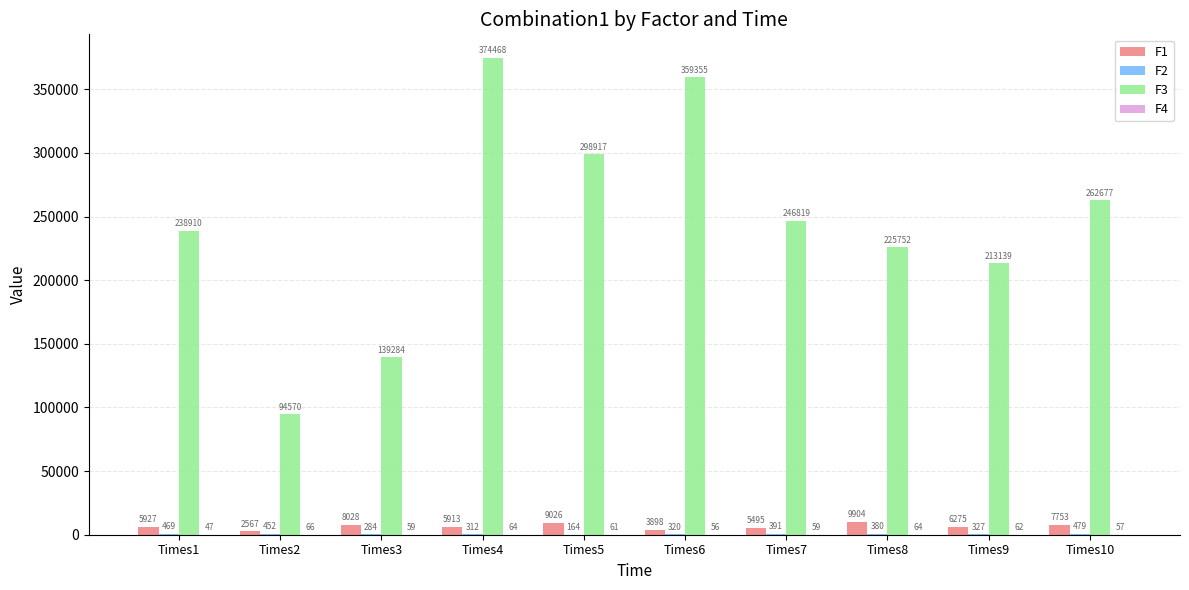

Where is F1 nearest to the value 6235?

Times9